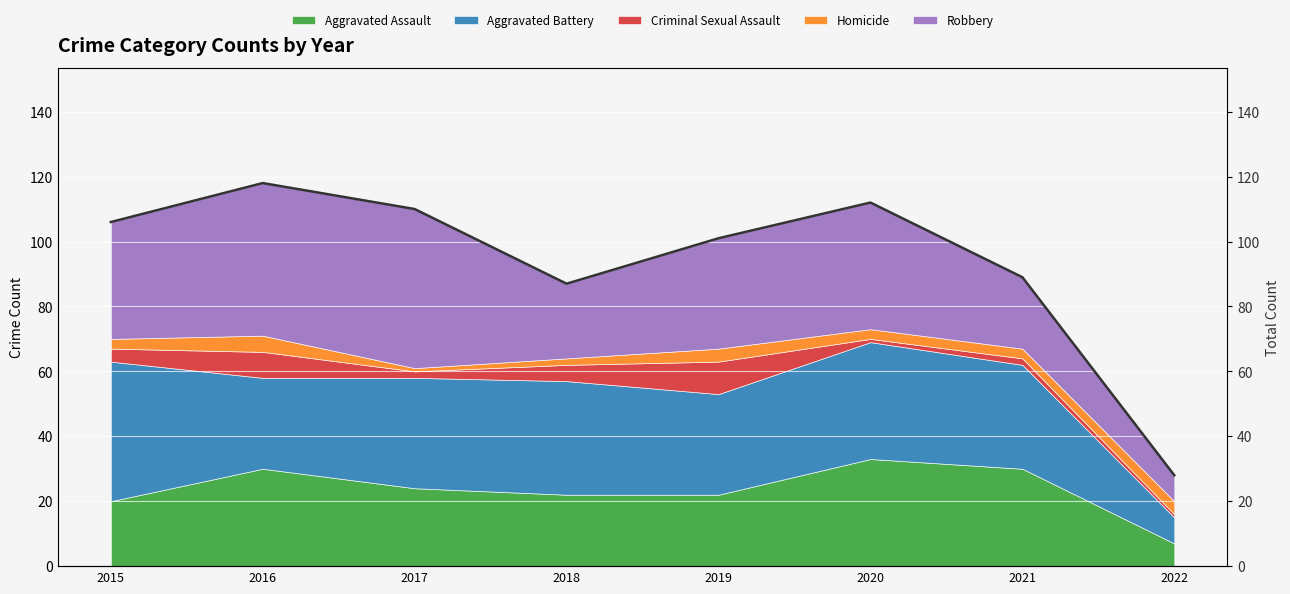

What is the maximum value for Aggravated Assault?

33